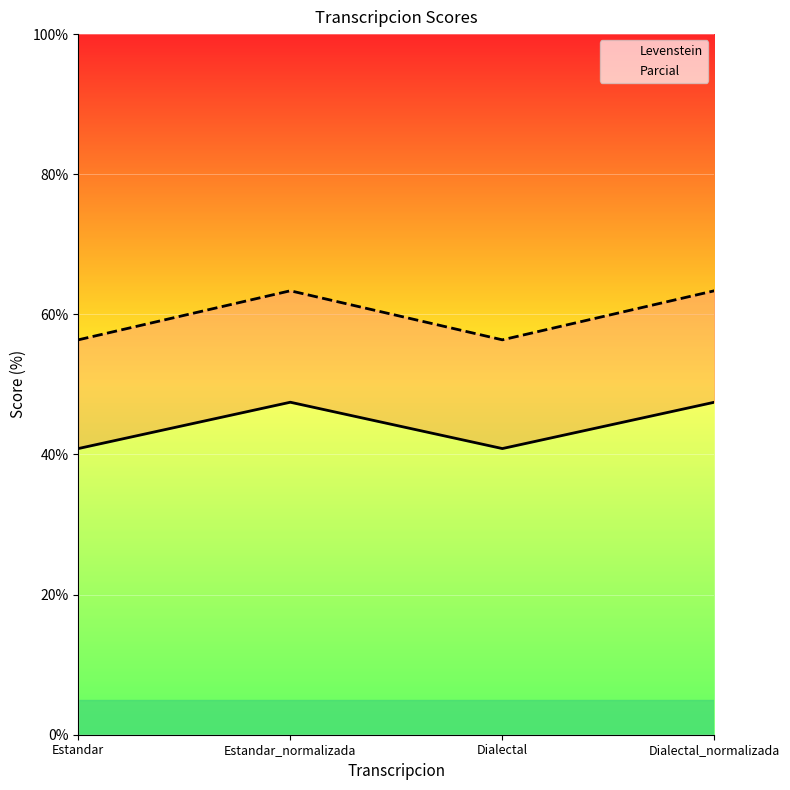

True or false: Parcial has a value of 18.6 at Dialectal_normalizada.

False